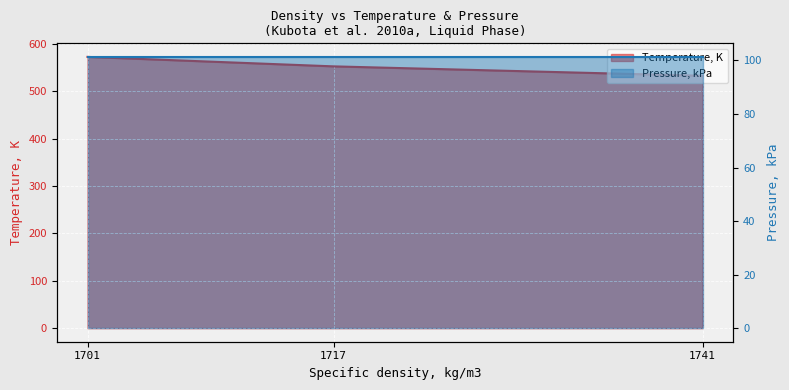

True or false: the data shows 573.0 at 1701.

True